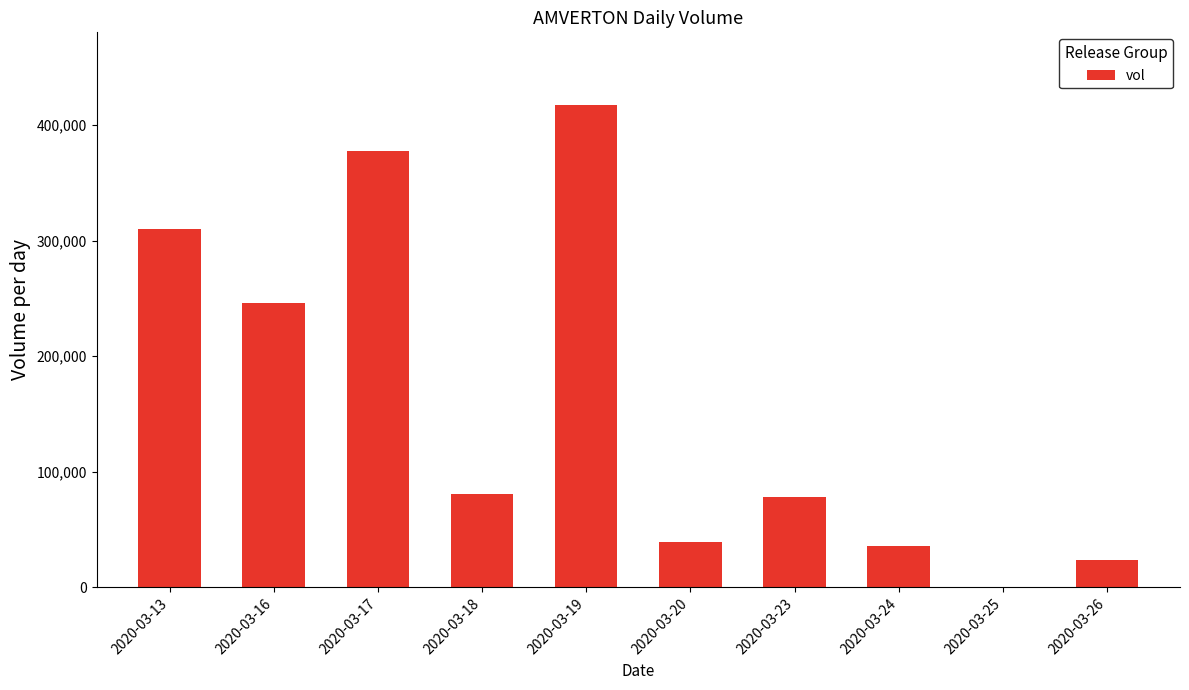

The value at 2020-03-18 is 80700. True or false?

True